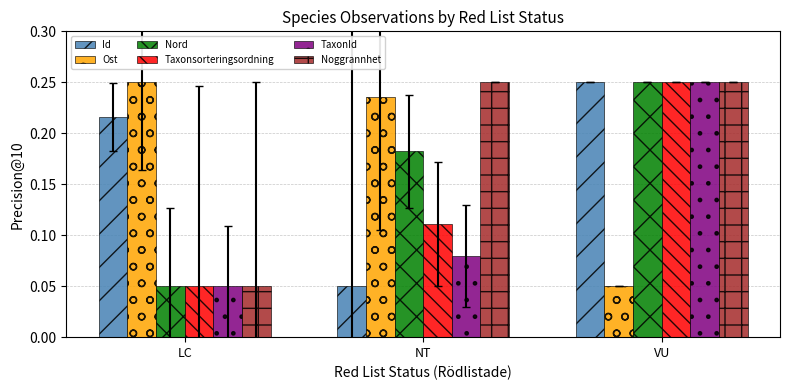

At which label does Taxonsorteringsordning reach its minimum?

LC